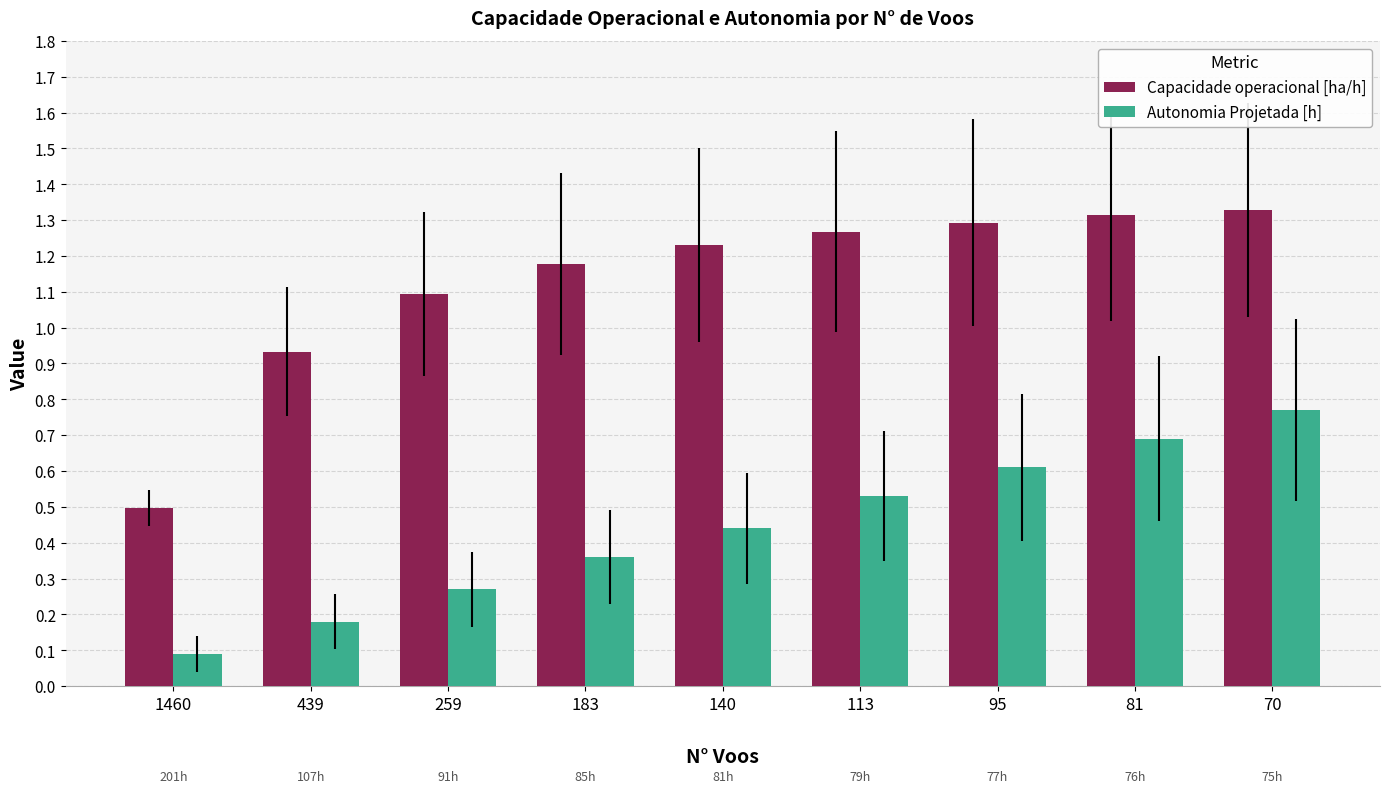

How many bars are there in each group?

2